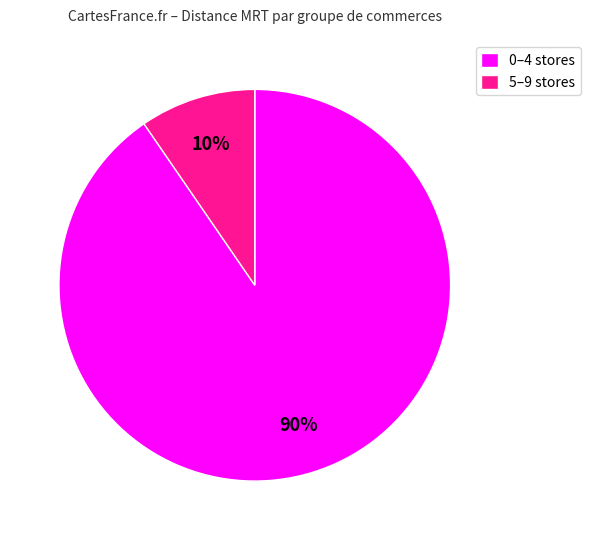

Between 0–4 stores and 5–9 stores, which is larger?

0–4 stores